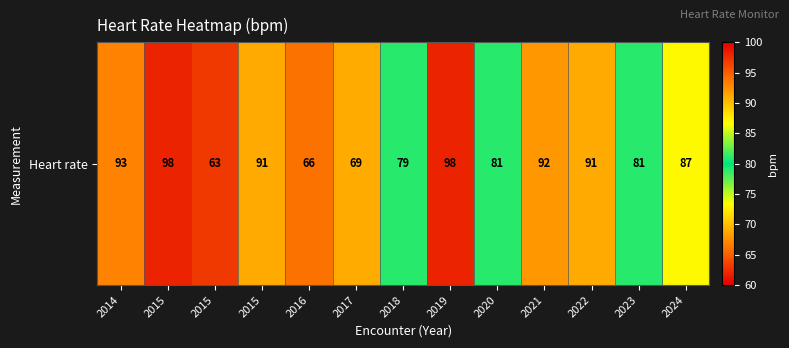

Where is the data nearest to the value 80?

2018